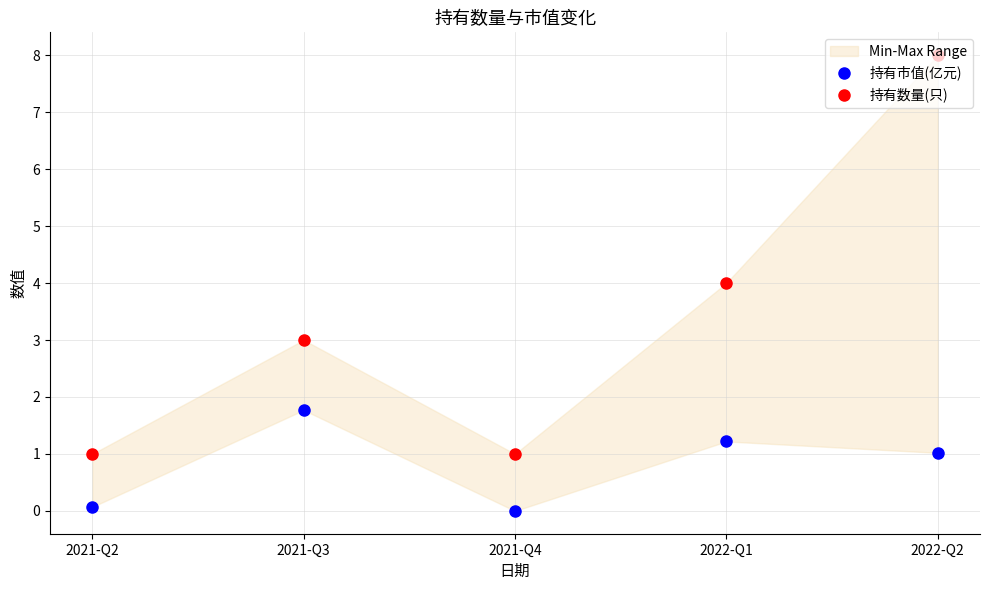

At which category is the sum across all series the highest?

2022-Q2